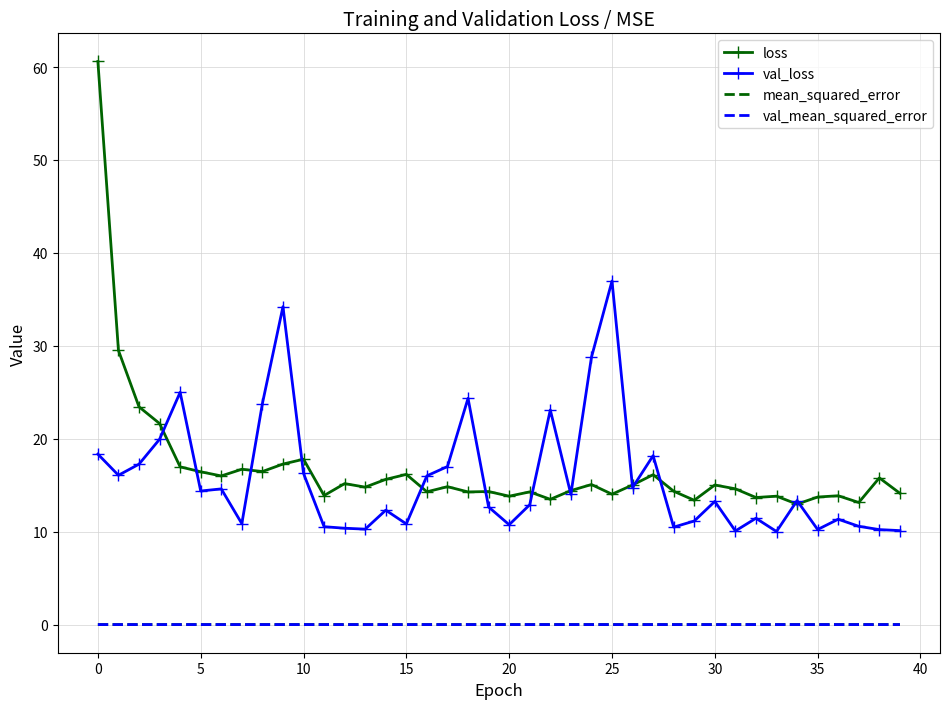

What is the maximum value for loss?

60.6